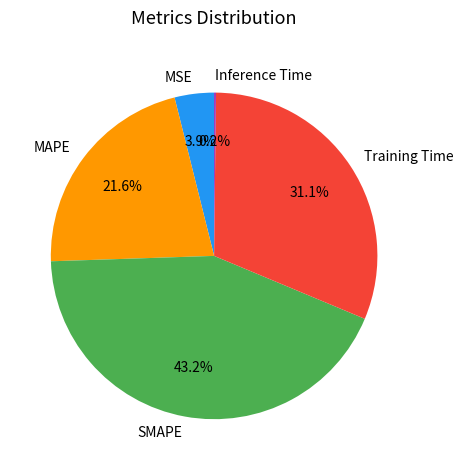

Combined, do Training Time and MSE account for over 50%?

No